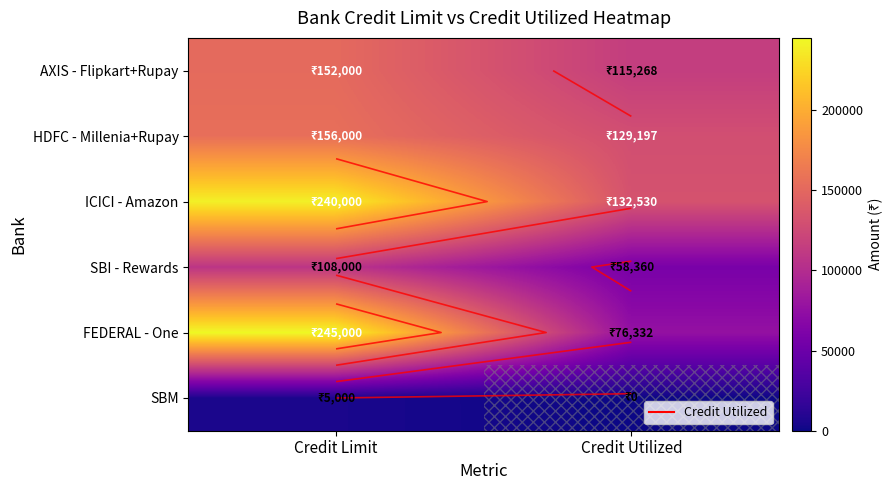

How many data points in HDFC - Millenia+Rupay are less than 156000?

1